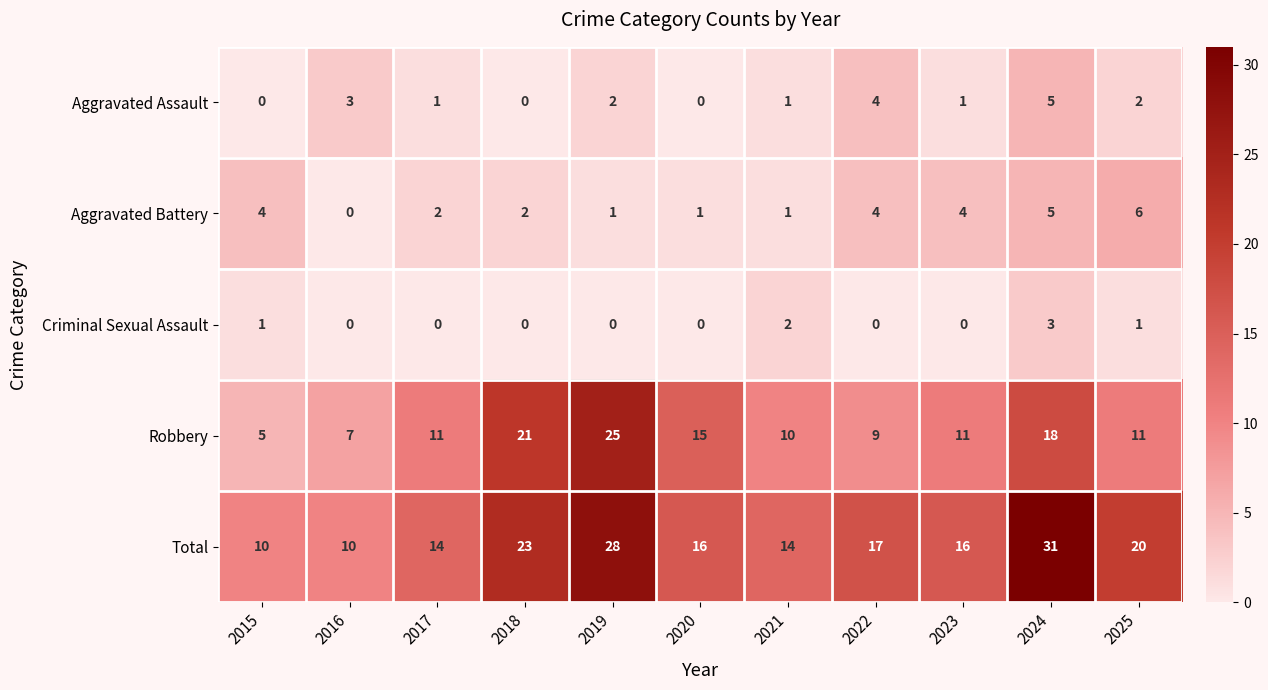

Where is Total nearest to the value 20?

2025